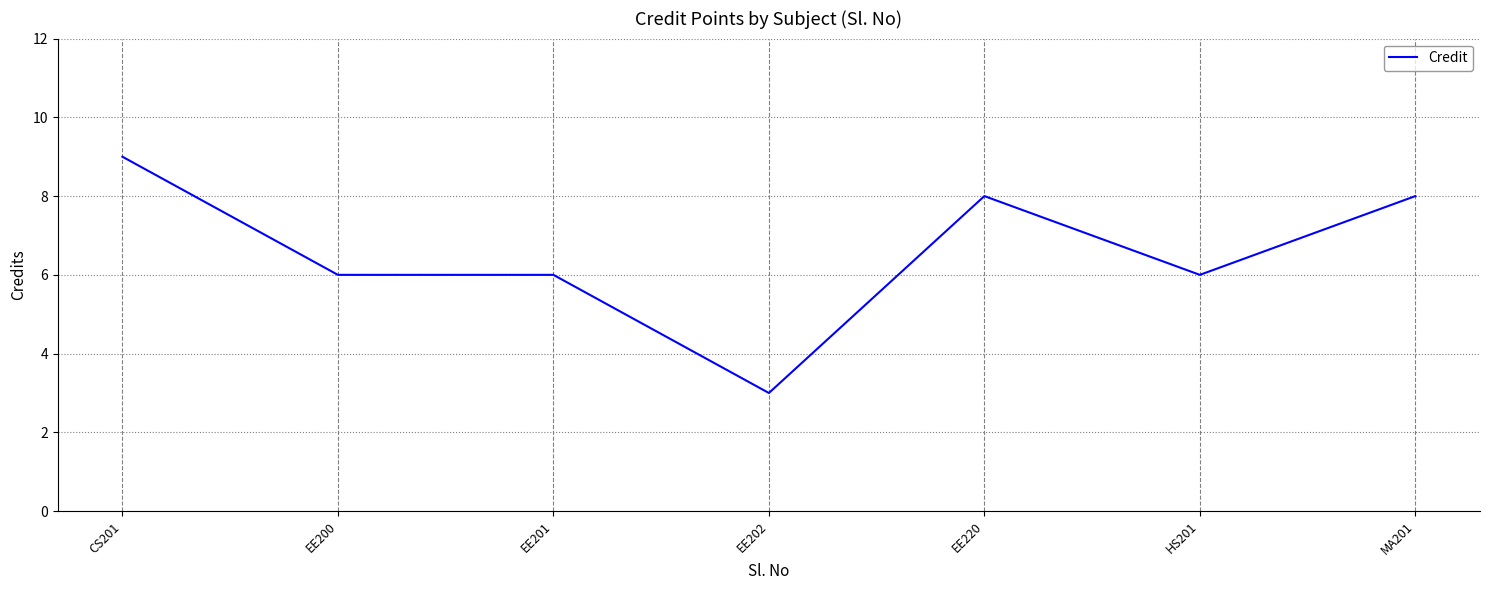

Between EE201 and CS201, which is larger?

CS201